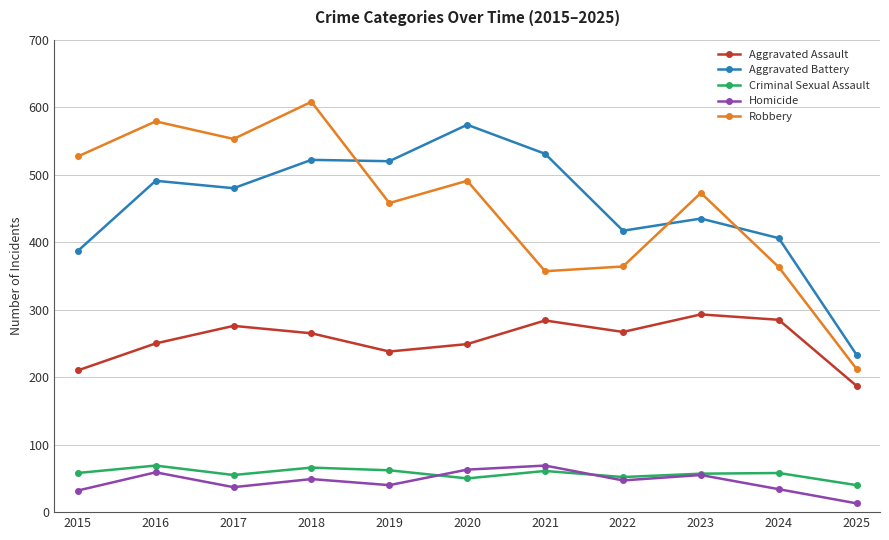

What is the highest value of the Criminal Sexual Assault series?

69